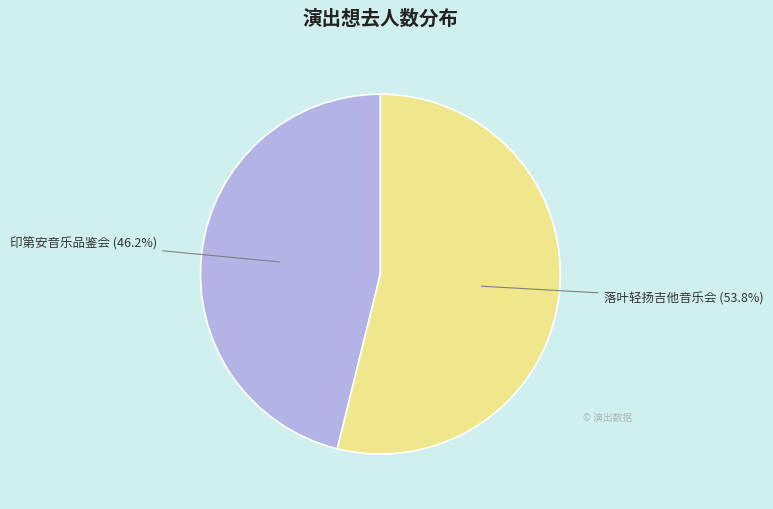

Which slice is the largest?

落叶轻扬吉他音乐会 (53.8%)